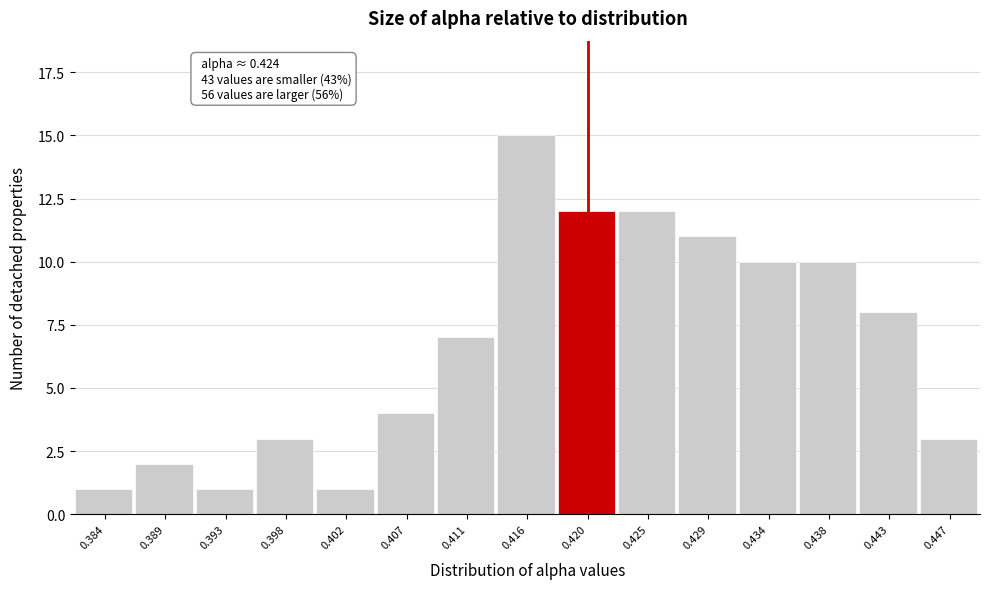

Reading left to right, what are all the values shown in this chart?

0.384=1	0.389=2	0.393=1	0.398=3	0.402=1	0.407=4	0.411=7	0.416=15	0.420=12	0.425=12	0.429=11	0.434=10	0.438=10	0.443=8	0.447=3